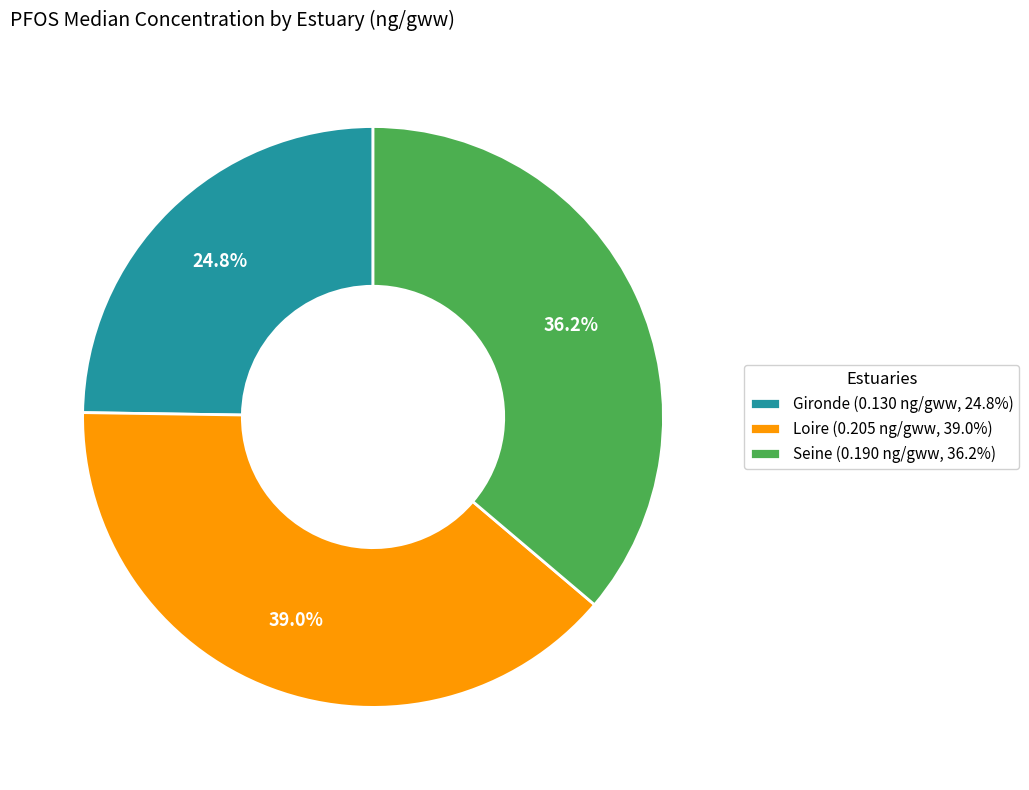

Does Seine represent more than half of the total?

No